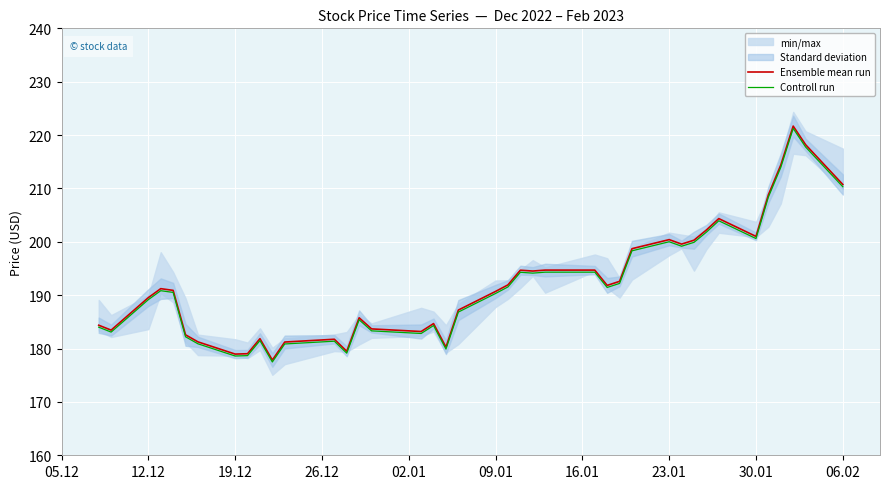

What is the minimum value for Controll run?

177.5